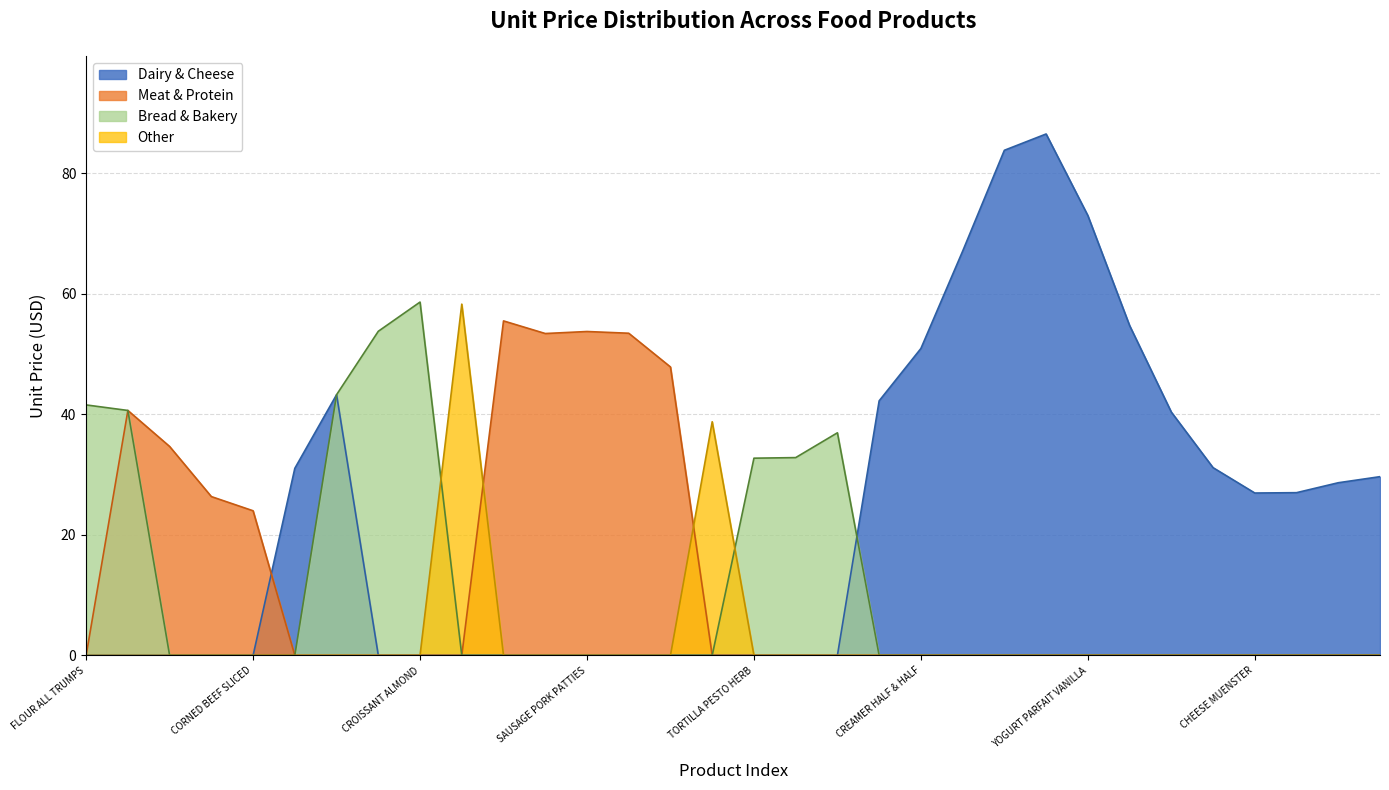

Which series has the largest range (max minus min)?

Dairy & Cheese